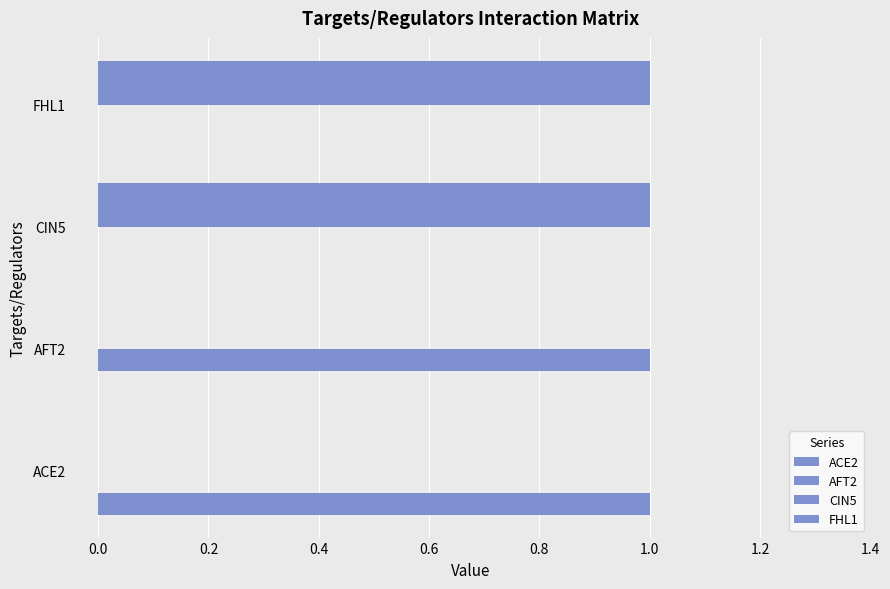

Reading left to right, extract all data points from this chart.

ACE2: 1	0	0	0
AFT2: 0	1	0	0
CIN5: 0	0	1	1
FHL1: 0	0	1	1